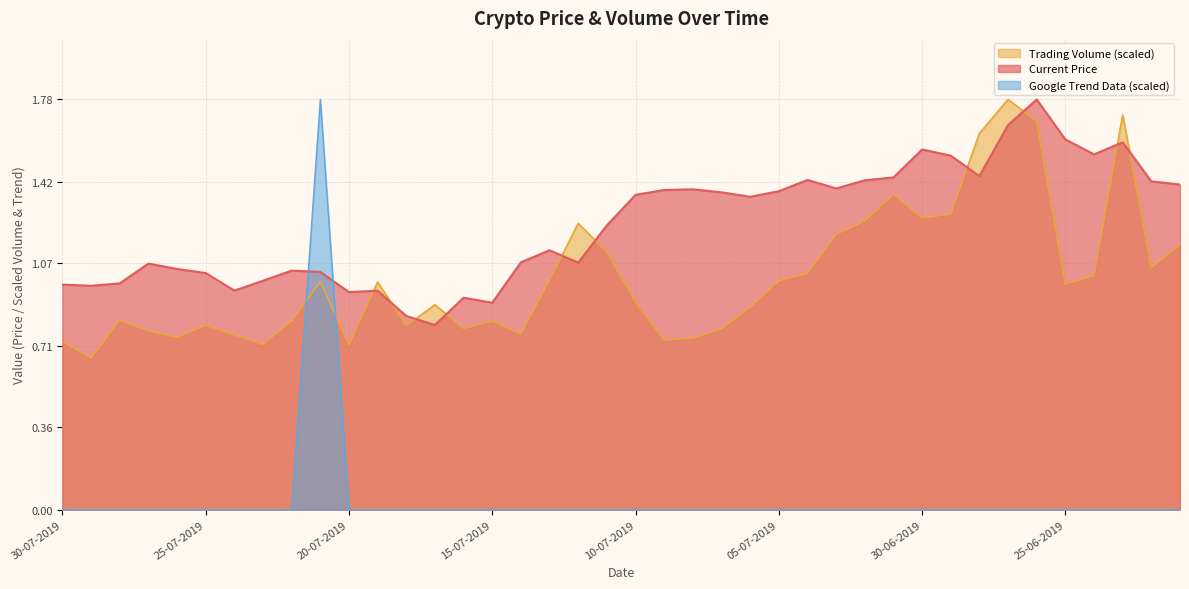

What position from the right is 11-07-2019?

21